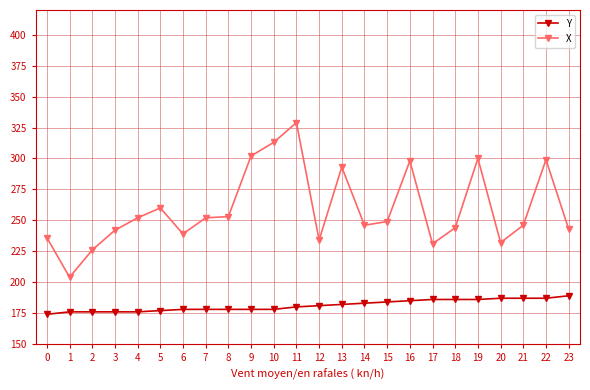

Which series has the largest total across all categories?

X